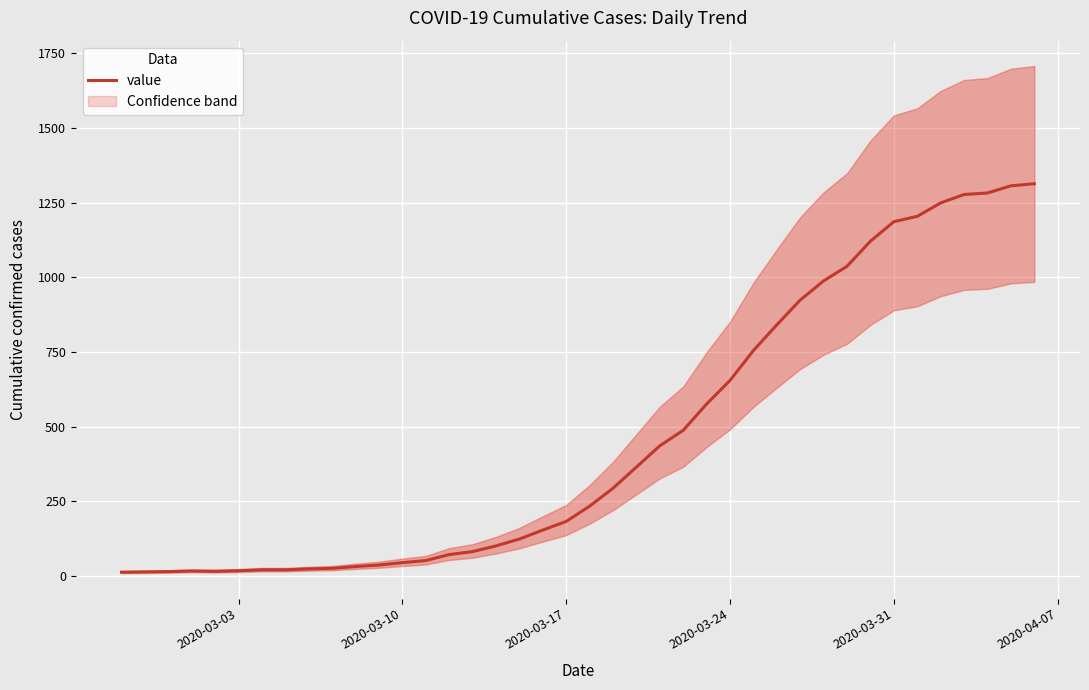

How many interior local valleys (lower than both neighbors) does the data have?

1